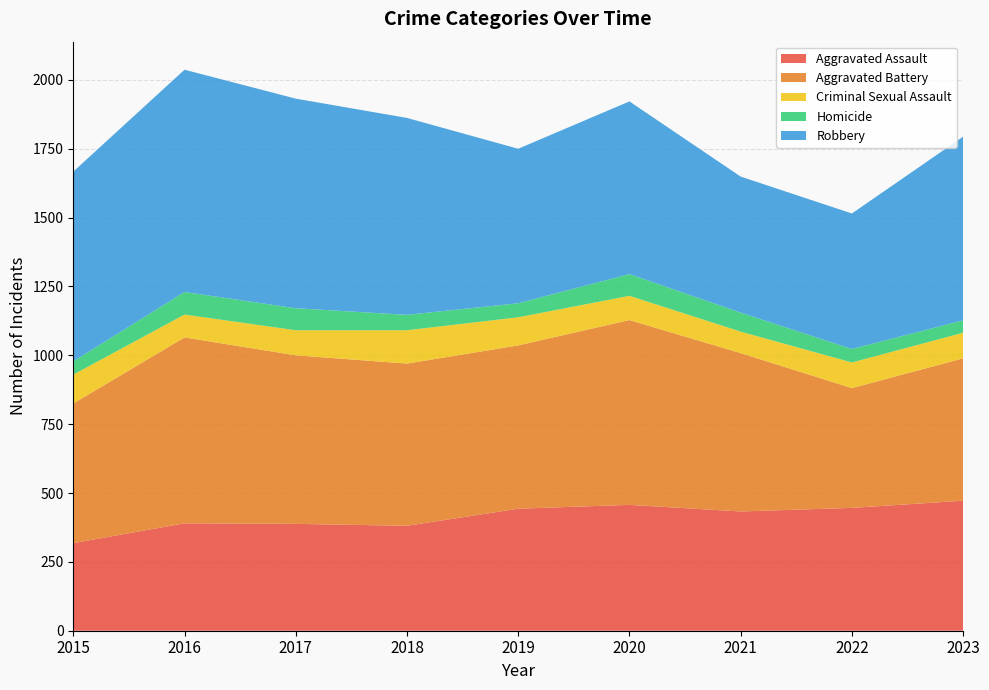

Reading left to right, list all the values displayed in this chart.

Aggravated Assault: 318	390	388	381	443	457	433	446	472
Aggravated Battery: 507	675	612	589	593	671	575	435	517
Criminal Sexual Assault: 105	83	91	121	102	88	78	93	93
Homicide: 48	82	80	56	51	79	69	49	45
Robbery: 689	807	761	715	561	627	494	492	667